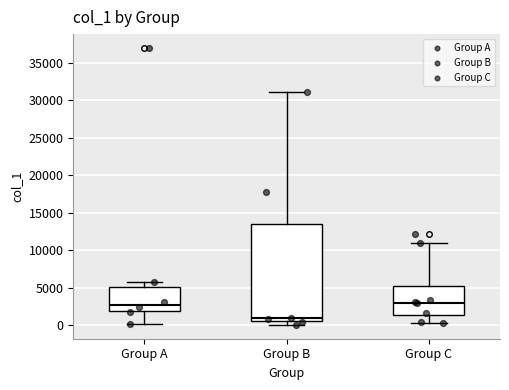

Where is the upper edge of the box for Group A on the y-axis? The values are not printed on the chart, so give them approximately, as read against the axis.

5000